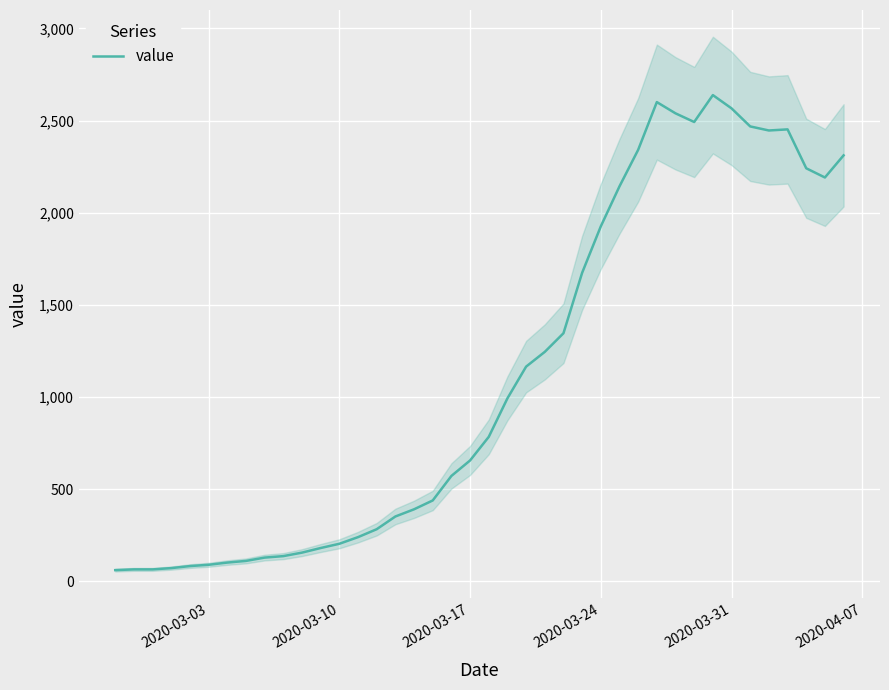

Reading right to left, list all the values displayed in this chart.

2311	2191	2241	2452	2446	2468	2566	2638	2492	2539	2600	2341	2143	1926	1674	1346	1245	1165	993	784	656	572	439	391	352	283	240	204	181	156	137	129	111	102	90	83	72	65	65	61